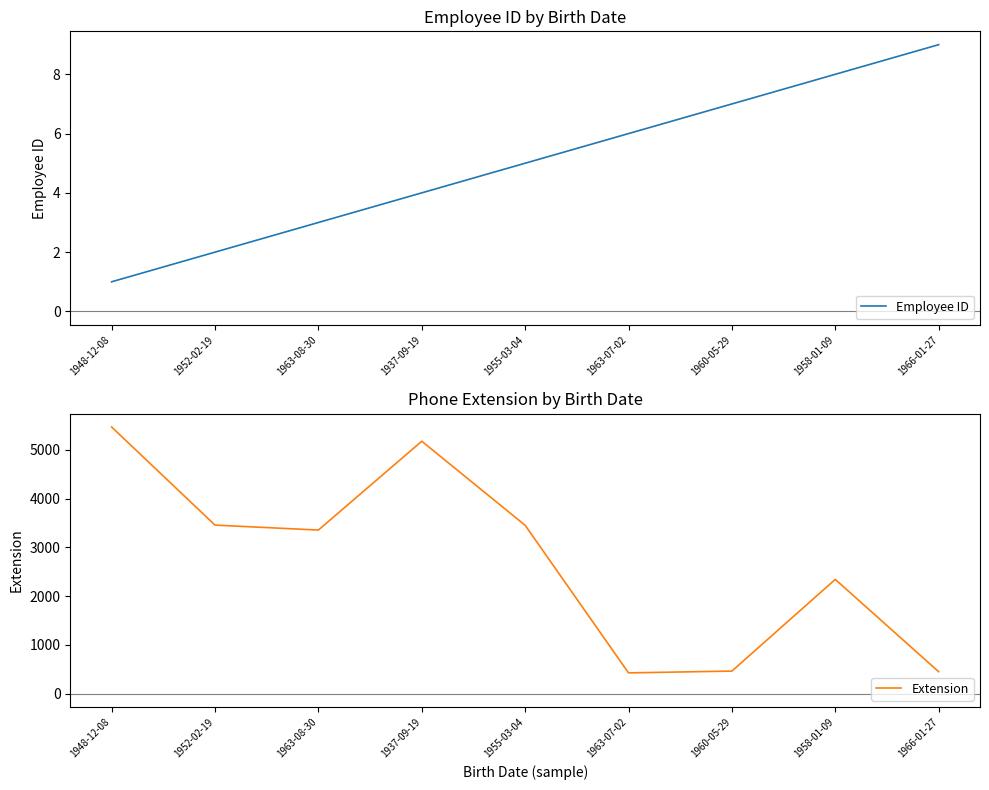

How many data points in Extension are less than 3355?

4